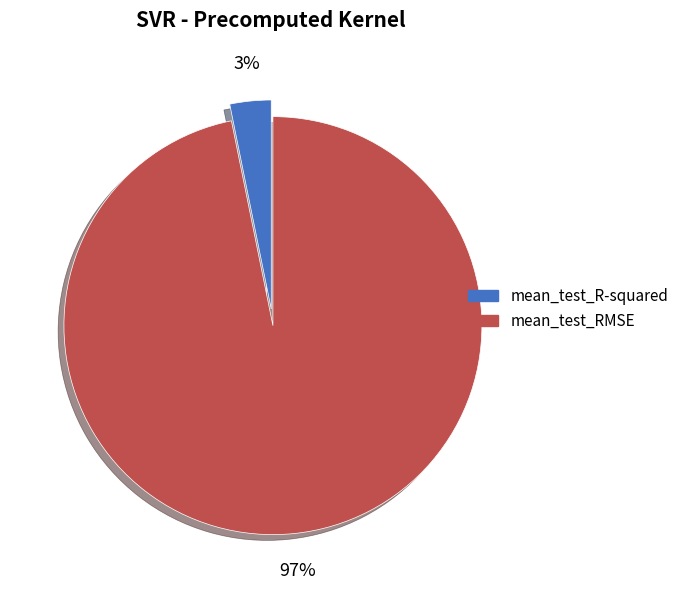

Does mean_test_R-squared account for over 50% of the chart?

No